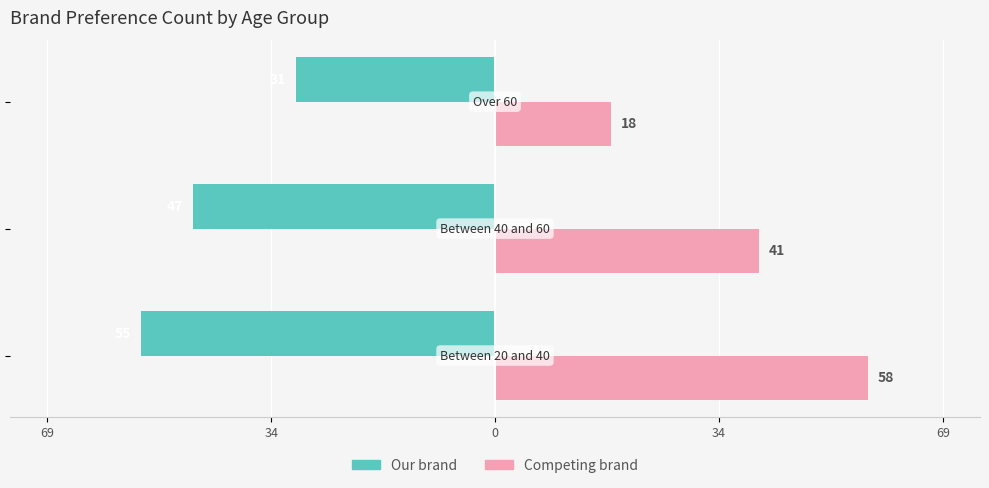

What are all the series names shown in the legend?

Our brand, Competing brand